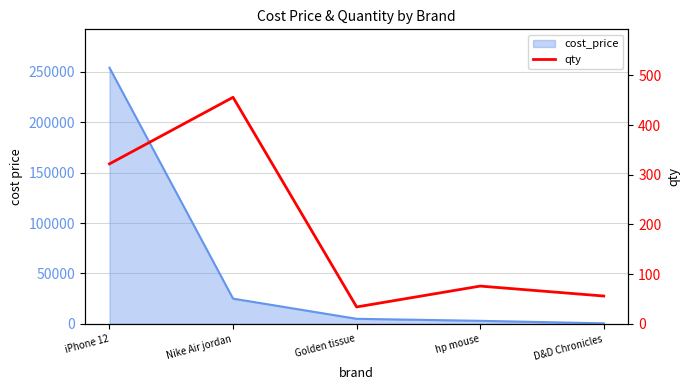

Read the value at Nike Air jordan, to the nearest 50.

450